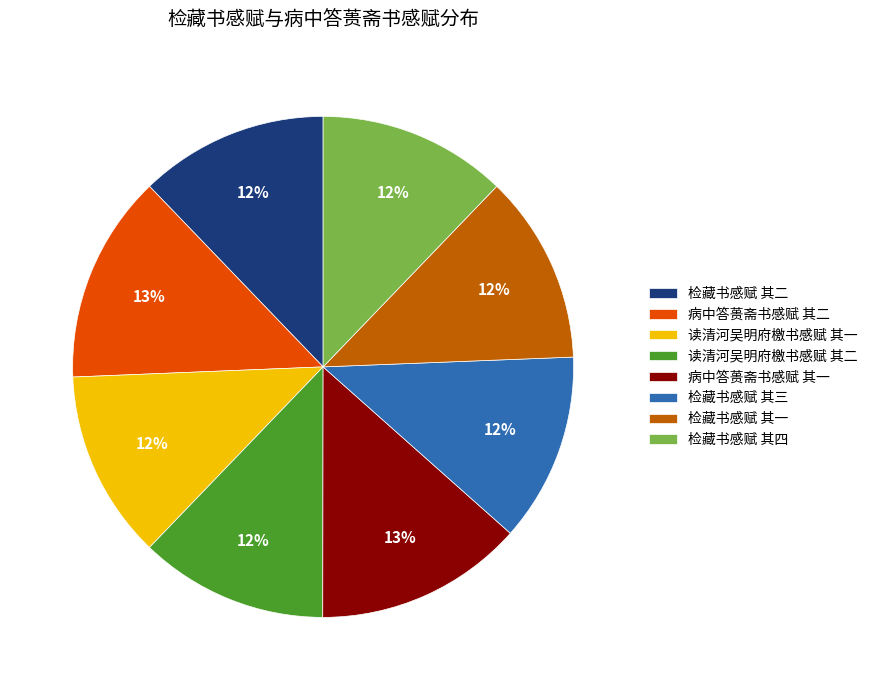

Does 检藏书感赋 其四 account for over 50% of the chart?

No